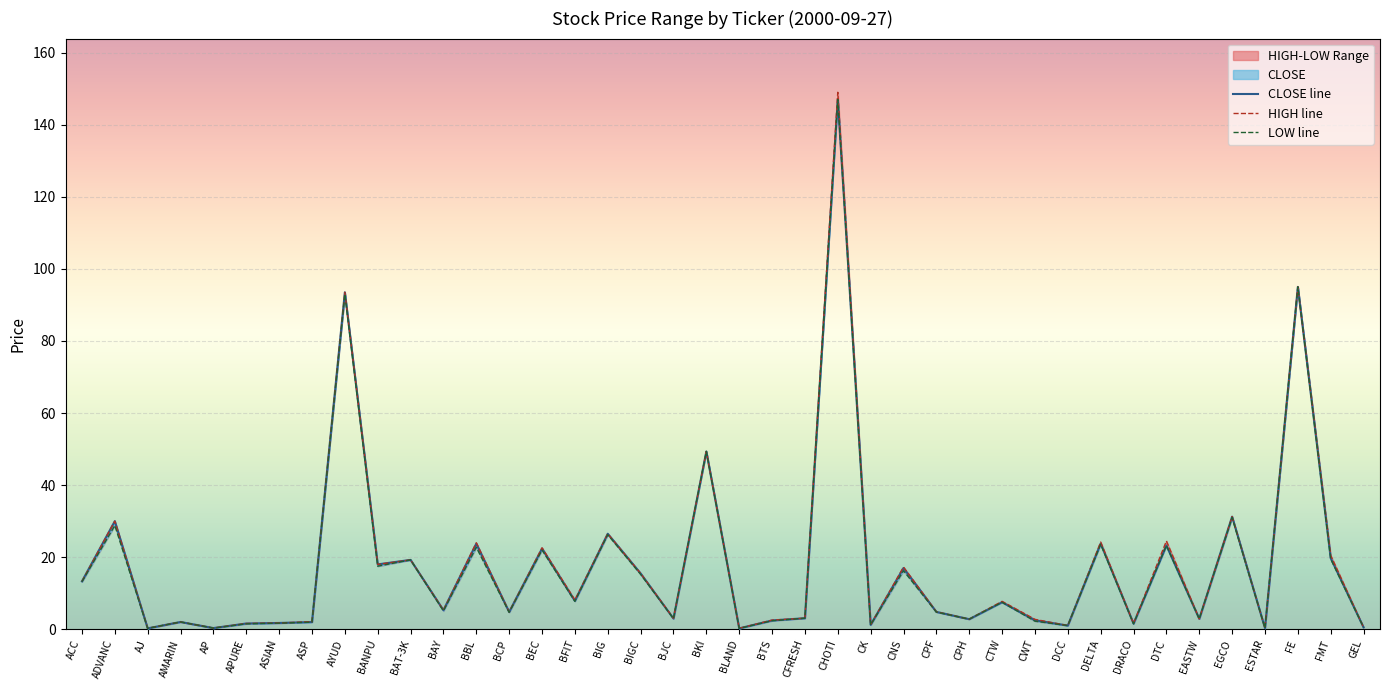

True or false: CLOSE and HIGH cross at least once.

False